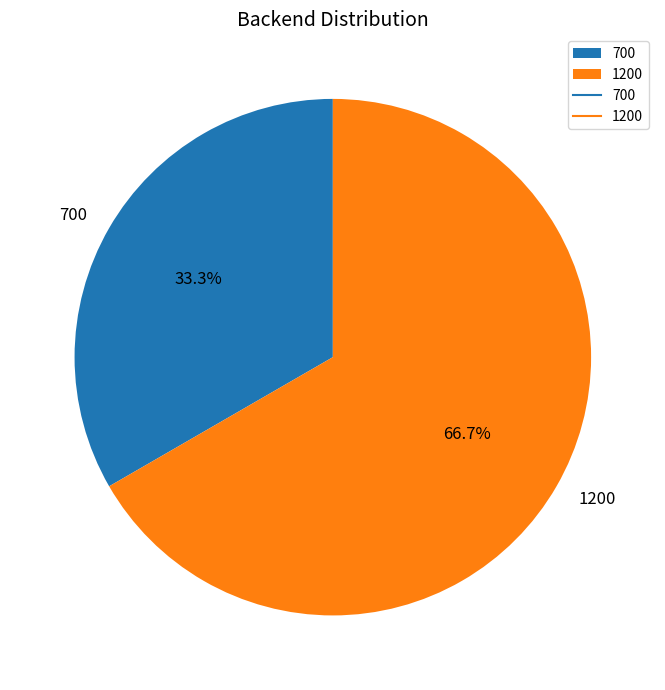

Is there a majority slice in this chart?

Yes